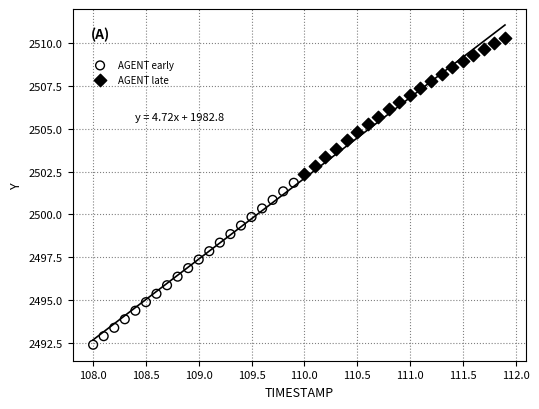

Which series contains the highest Y value?

AGENT late